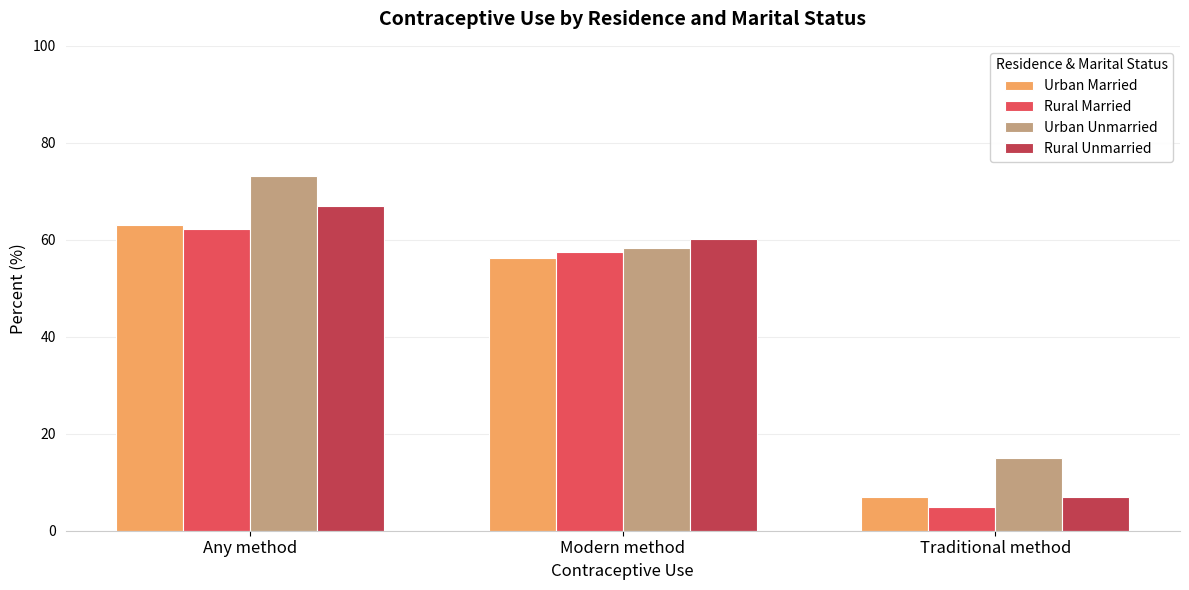

Reading right to left, list all the values displayed in this chart.

Urban Married: 6.9	56.2	63.1
Rural Married: 4.8	57.4	62.2
Urban Unmarried: 14.9	58.3	73.1
Rural Unmarried: 6.9	60.2	67.0